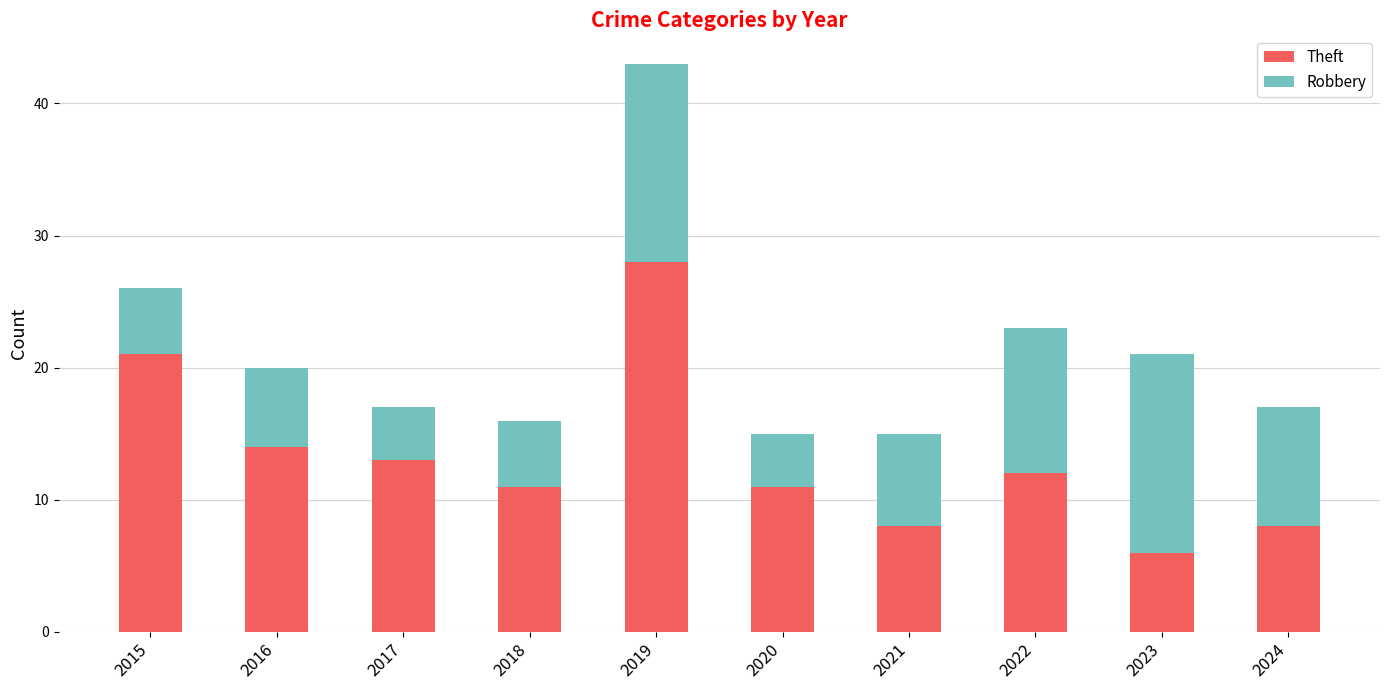

At which category is the sum across all series the highest?

2019